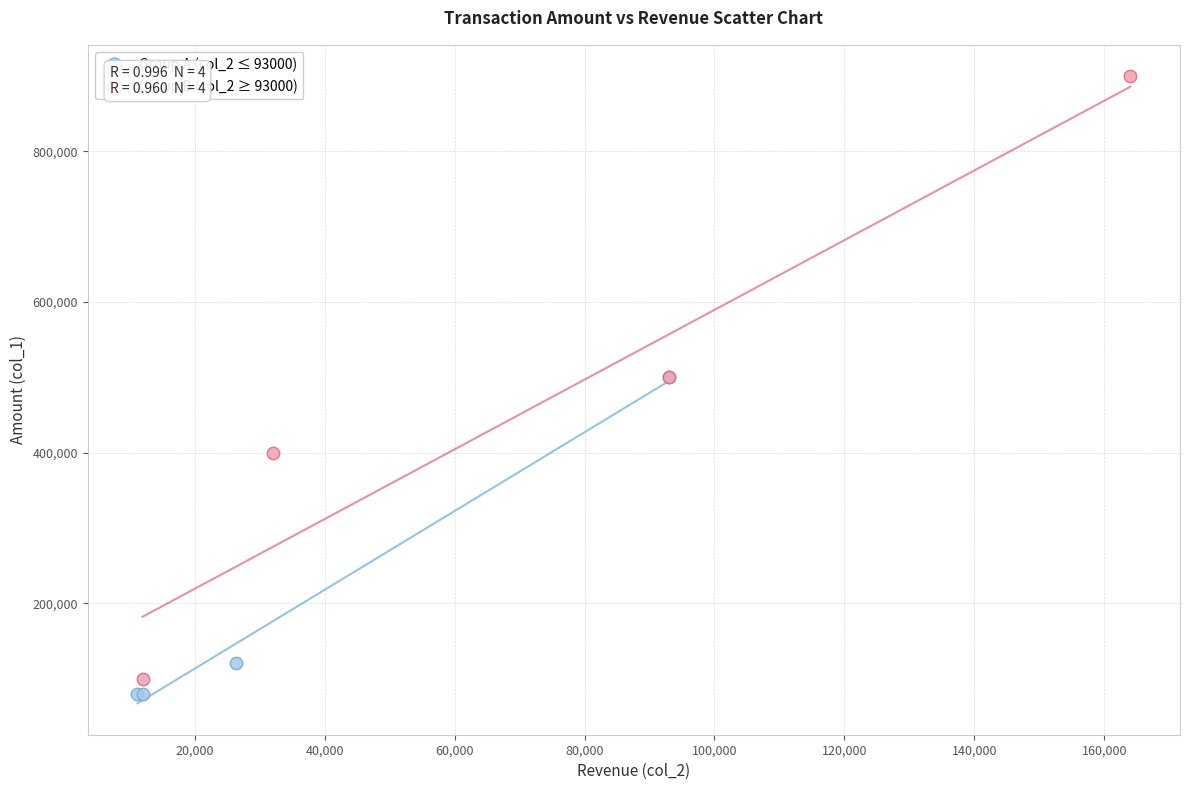

Which series has the widest spread of Y values?

Group B (col_2 ≥ 93000)